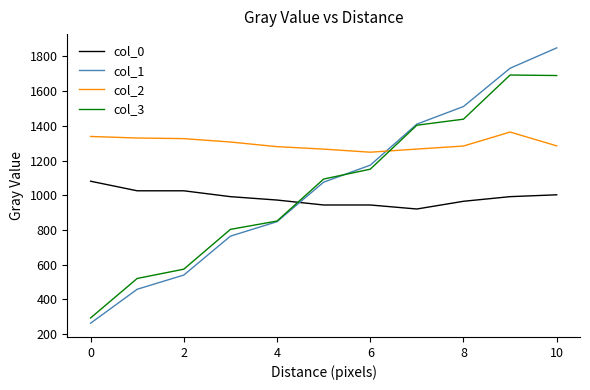

How many intersections are there between col_1 and col_2?

1